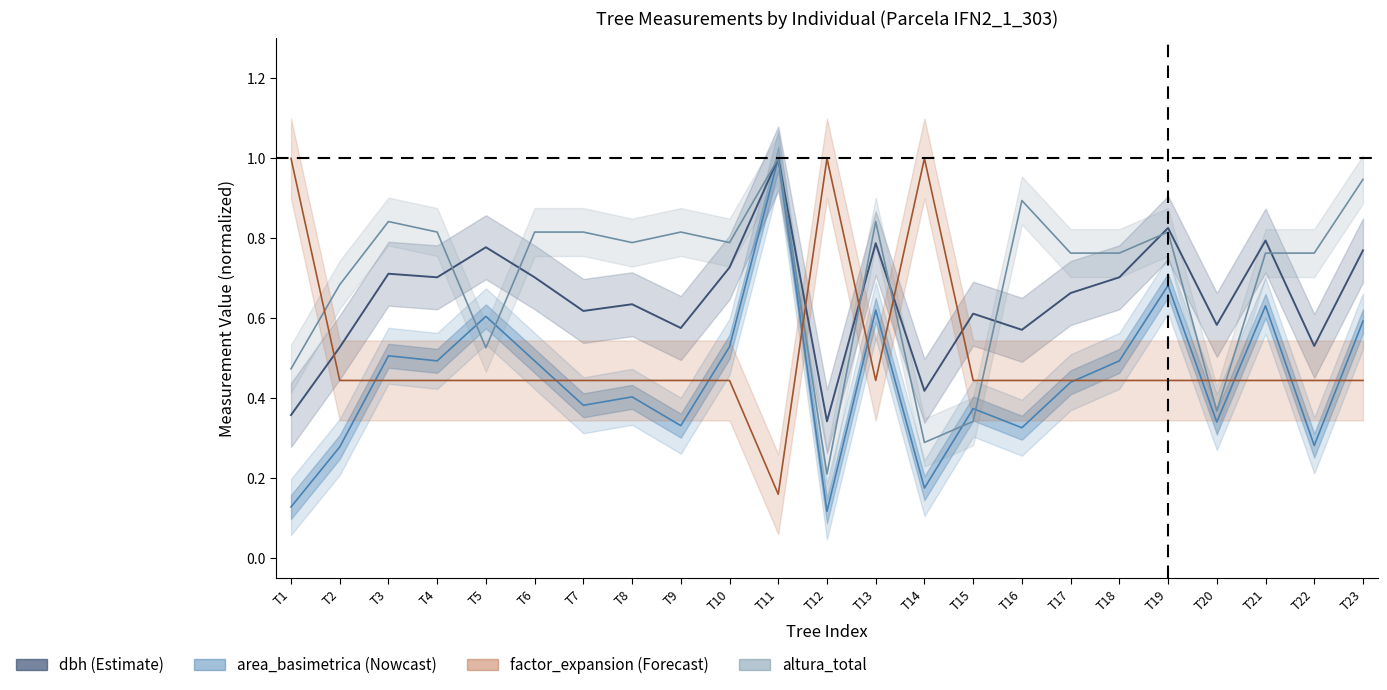

Which has a higher value, T22 or T6?

T6